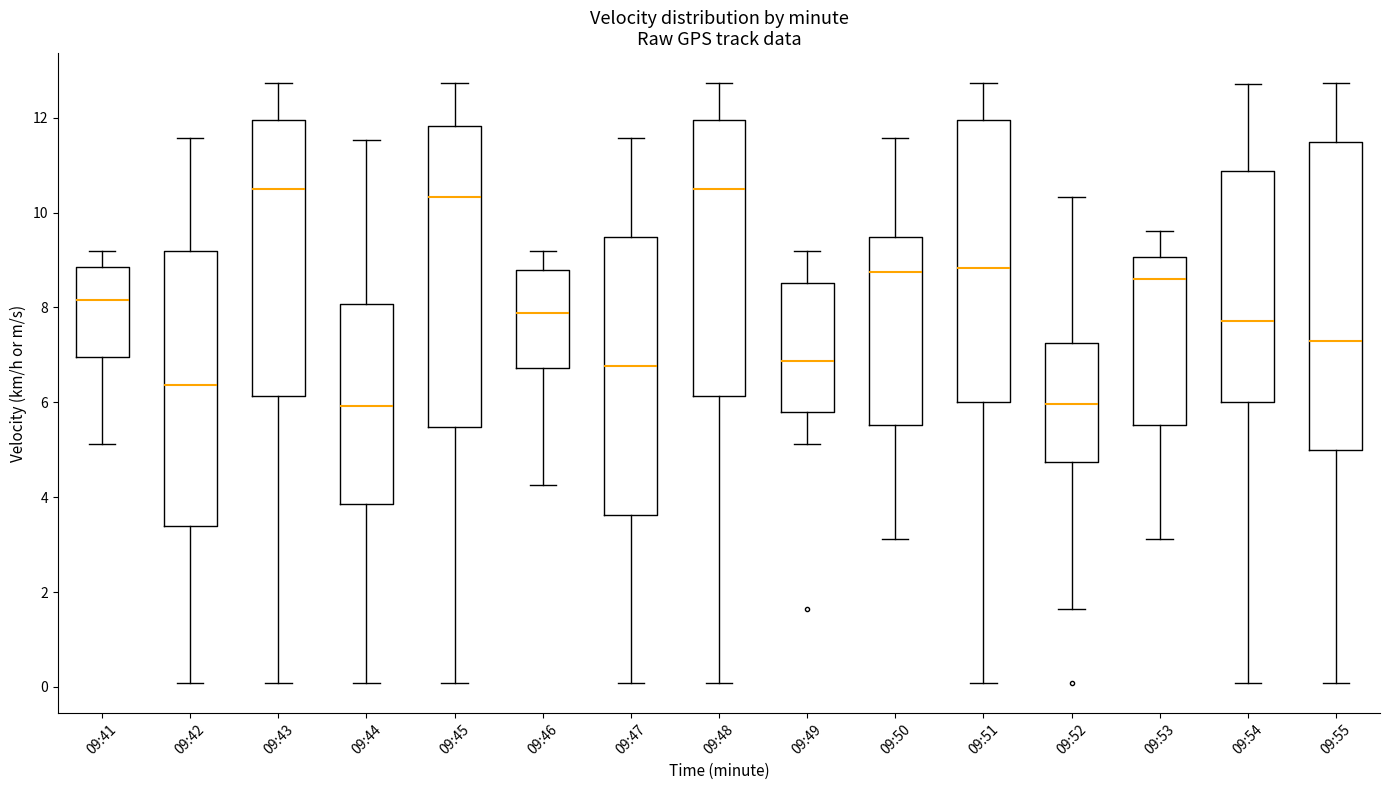

Reading left to right, read every box against the y-axis: the position of its median line, the range the box covers, and the ends of its whiskers. The values are not printed on the chart, so give them approximately, as read against the axis.

09:41: median 8.2, box 7.0 to 8.8, whiskers 5.2 to 9.2
09:42: median 6.4, box 3.4 to 9.2, whiskers 0.0 to 11.6
09:43: median 10.4, box 6.2 to 12.0, whiskers 0.0 to 12.8
09:44: median 6.0, box 3.8 to 8.0, whiskers 0.0 to 11.6
09:45: median 10.4, box 5.4 to 11.8, whiskers 0.0 to 12.8
09:46: median 7.8, box 6.8 to 8.8, whiskers 4.2 to 9.2
09:47: median 6.8, box 3.6 to 9.4, whiskers 0.0 to 11.6
09:48: median 10.4, box 6.2 to 12.0, whiskers 0.0 to 12.8
09:49: median 6.8, box 5.8 to 8.6, whiskers 5.2 to 9.2
09:50: median 8.8, box 5.6 to 9.4, whiskers 3.2 to 11.6
09:51: median 8.8, box 6.0 to 12.0, whiskers 0.0 to 12.8
09:52: median 6.0, box 4.8 to 7.2, whiskers 1.6 to 10.4
09:53: median 8.6, box 5.6 to 9.0, whiskers 3.2 to 9.6
09:54: median 7.8, box 6.0 to 10.8, whiskers 0.0 to 12.8
09:55: median 7.2, box 5.0 to 11.4, whiskers 0.0 to 12.8